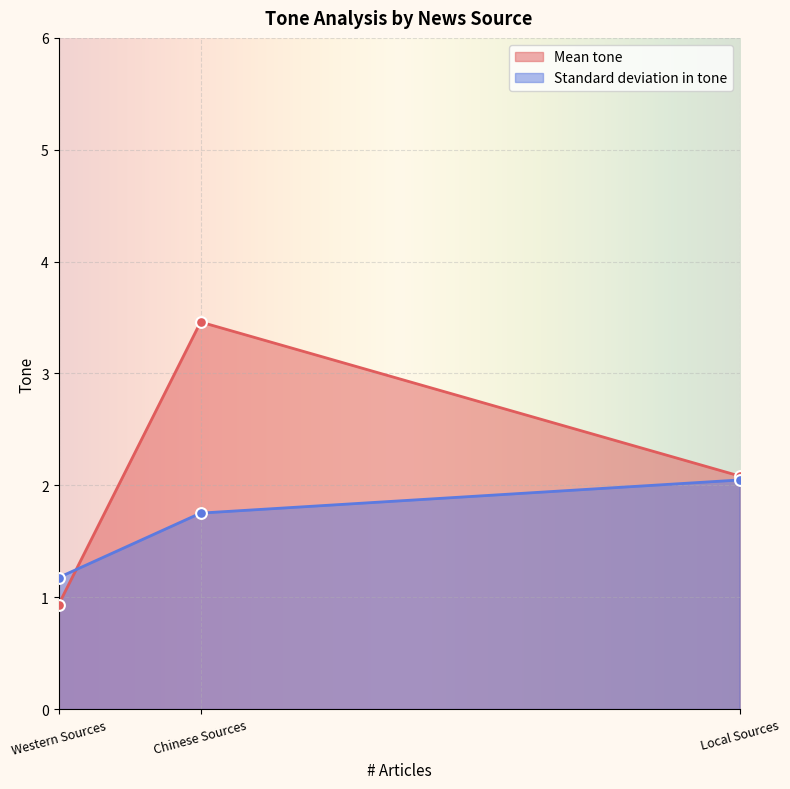

What is the highest value of the Mean tone series?

3.5